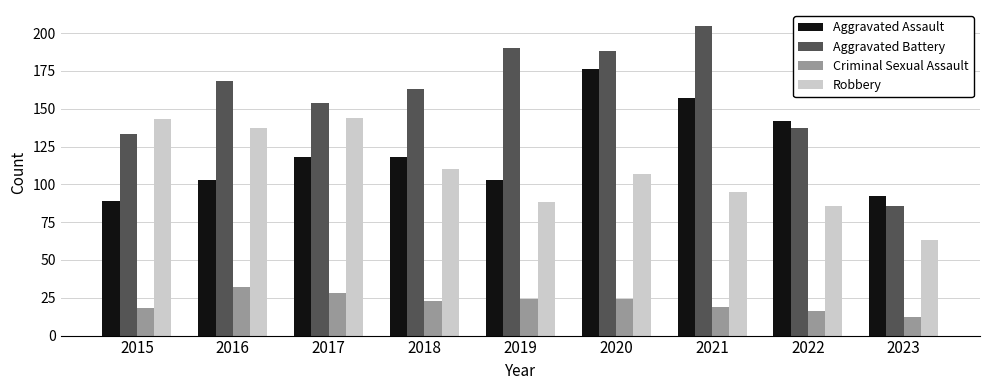

The Robbery series shows 229 at 2016. True or false?

False